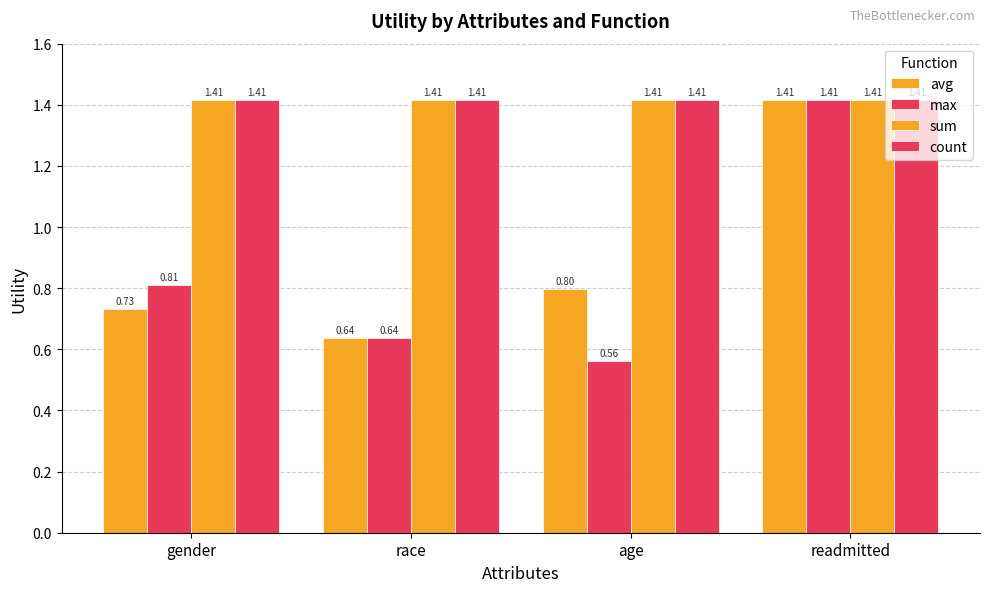

How many bars are there in total?

16